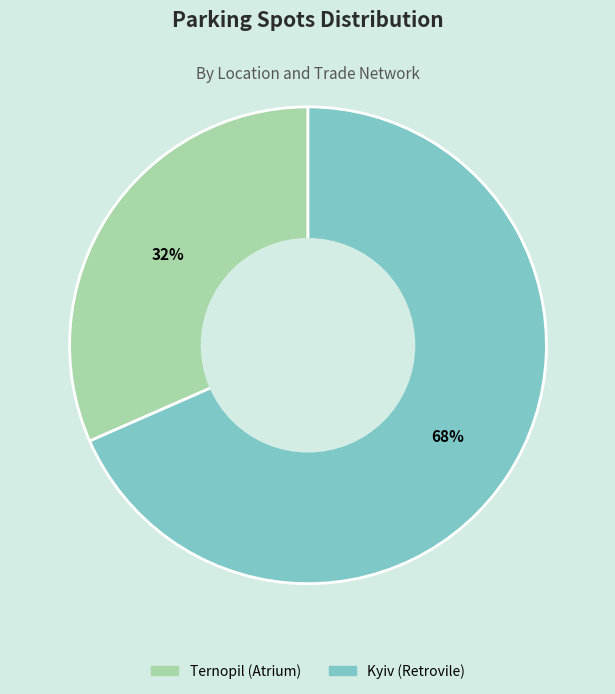

True or false: Kyiv (Retrovile) accounts for 68% of the total.

True